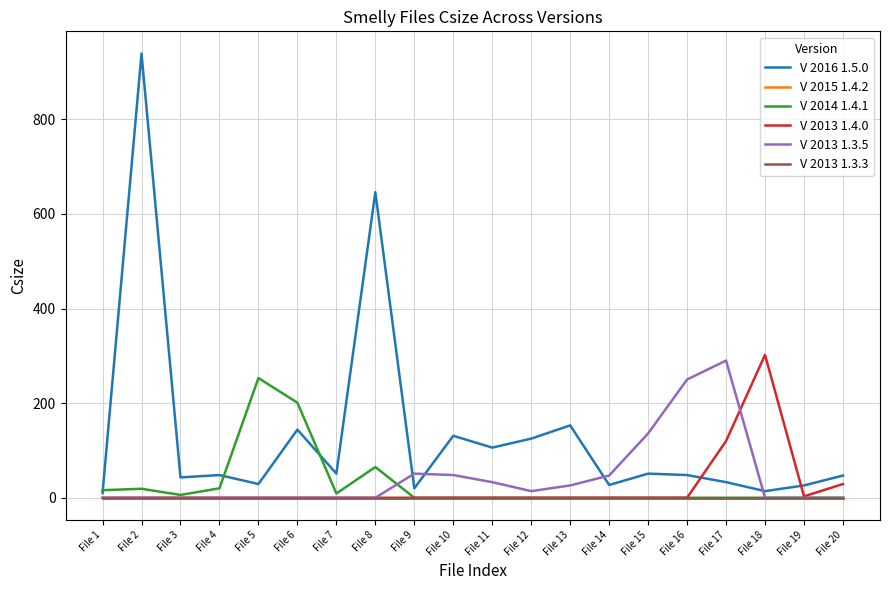

Does the chart display data point markers on the line(s)?

No